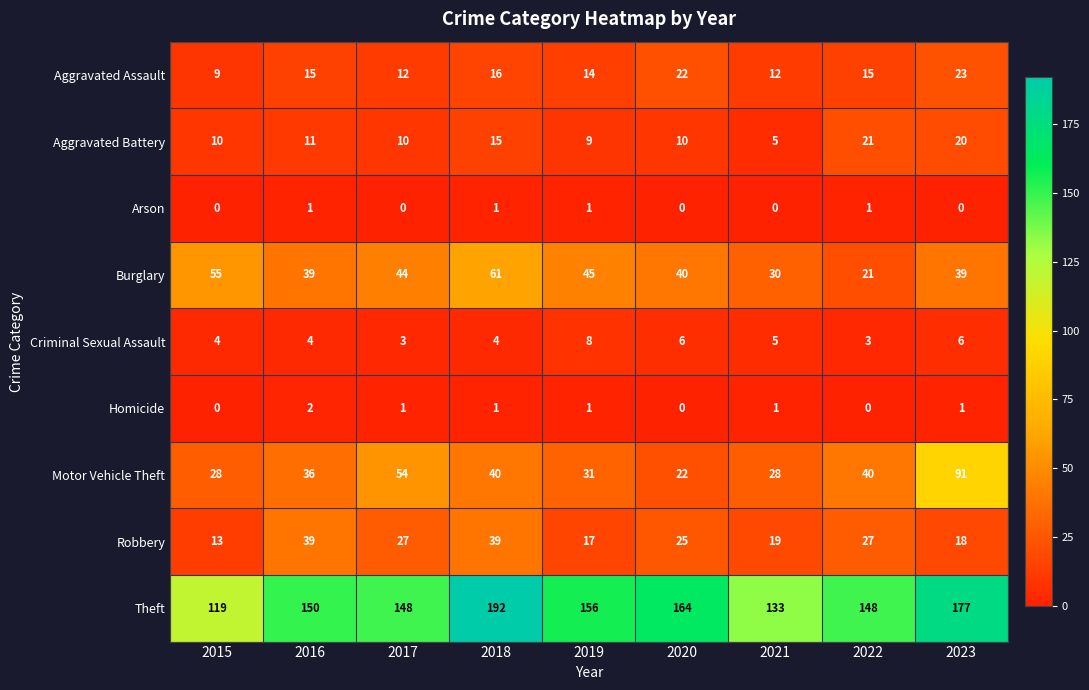

What is the total value across all series at 2020?

289